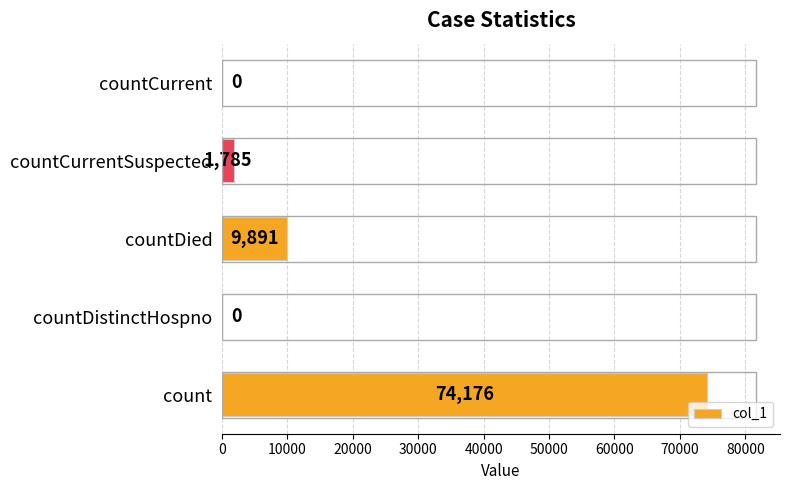

Reading bottom to top, transcribe all the data shown in this chart.

count=74176	countDistinctHospno=0	countDied=9891	countCurrentSuspected=1785	countCurrent=0